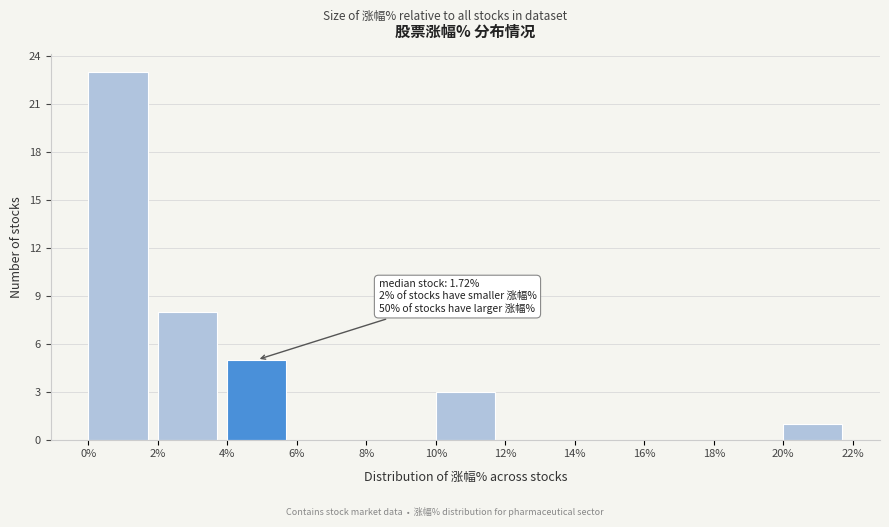

Over which range of the x-axis is the bar tallest?

0% to 2%